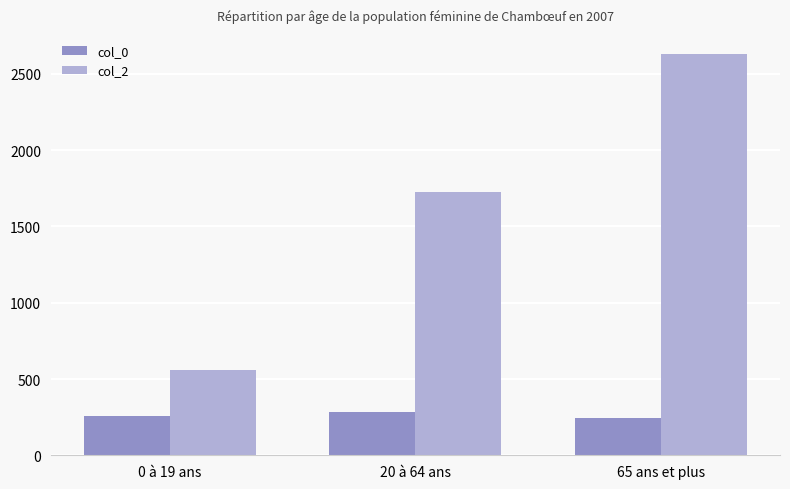

What position from the left is 65 ans et plus?

3